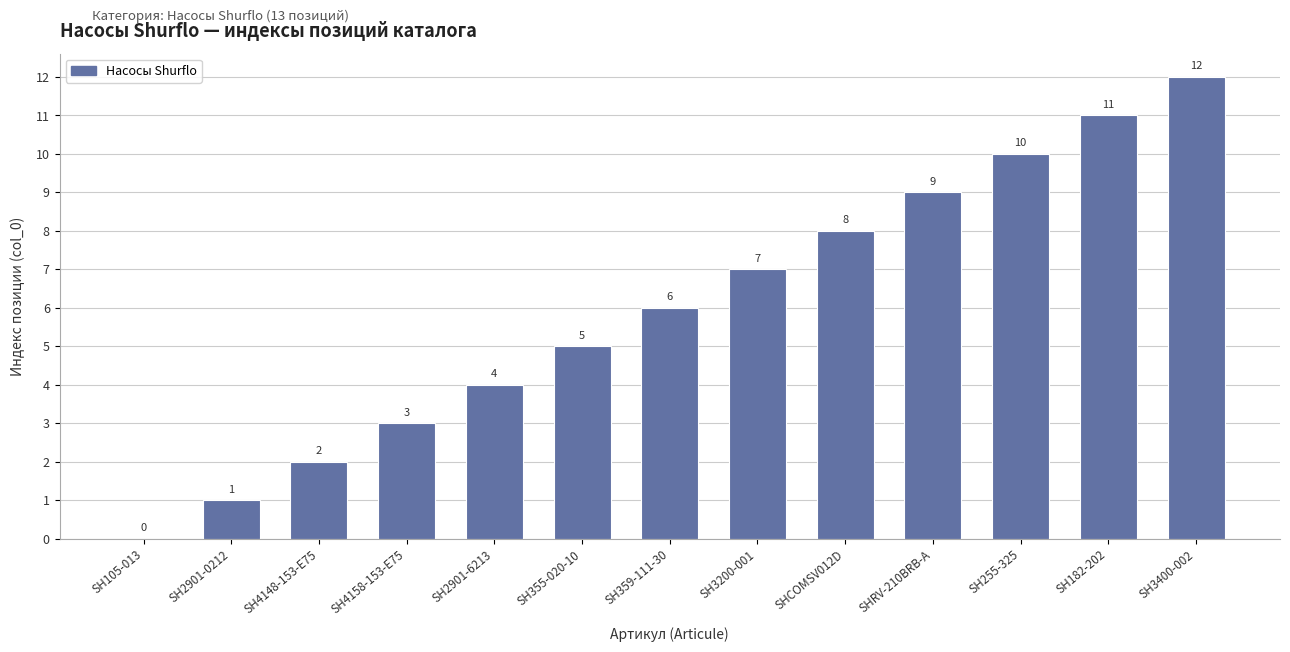

What is the average value?

6